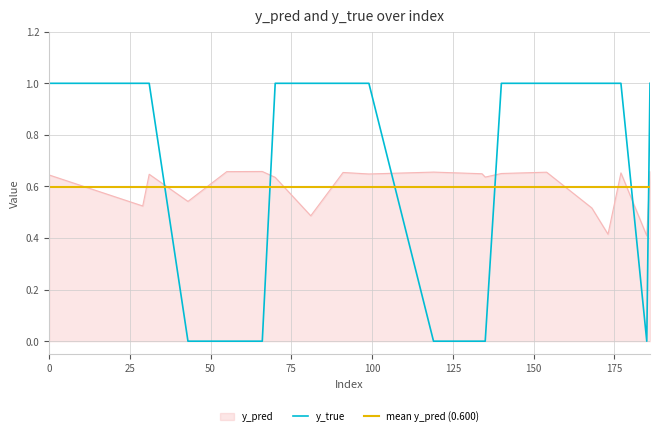

How many values in y_true are above zero?

13